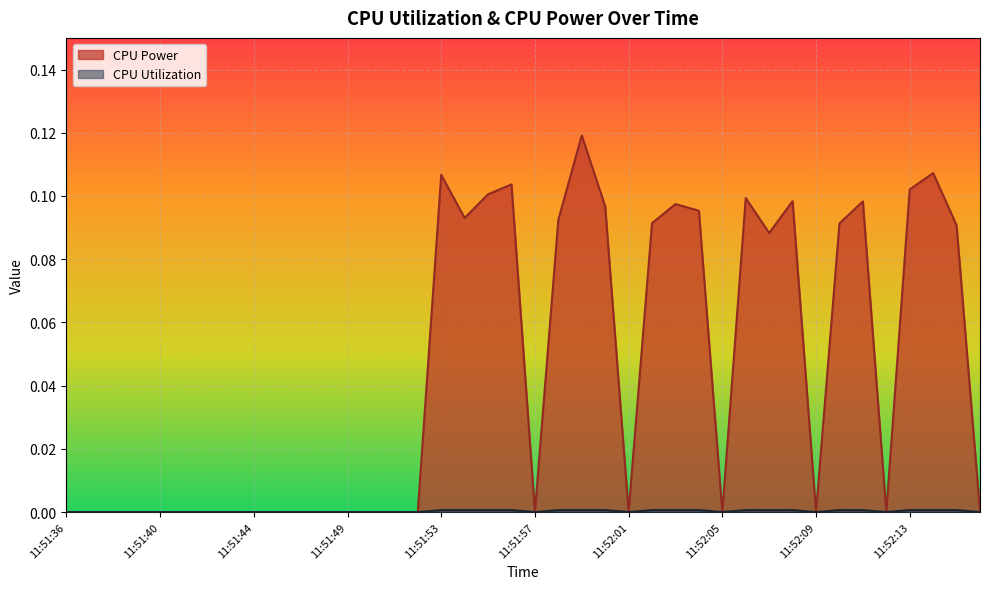

True or false: CPU Utilization and CPU Power intersect in this chart.

False